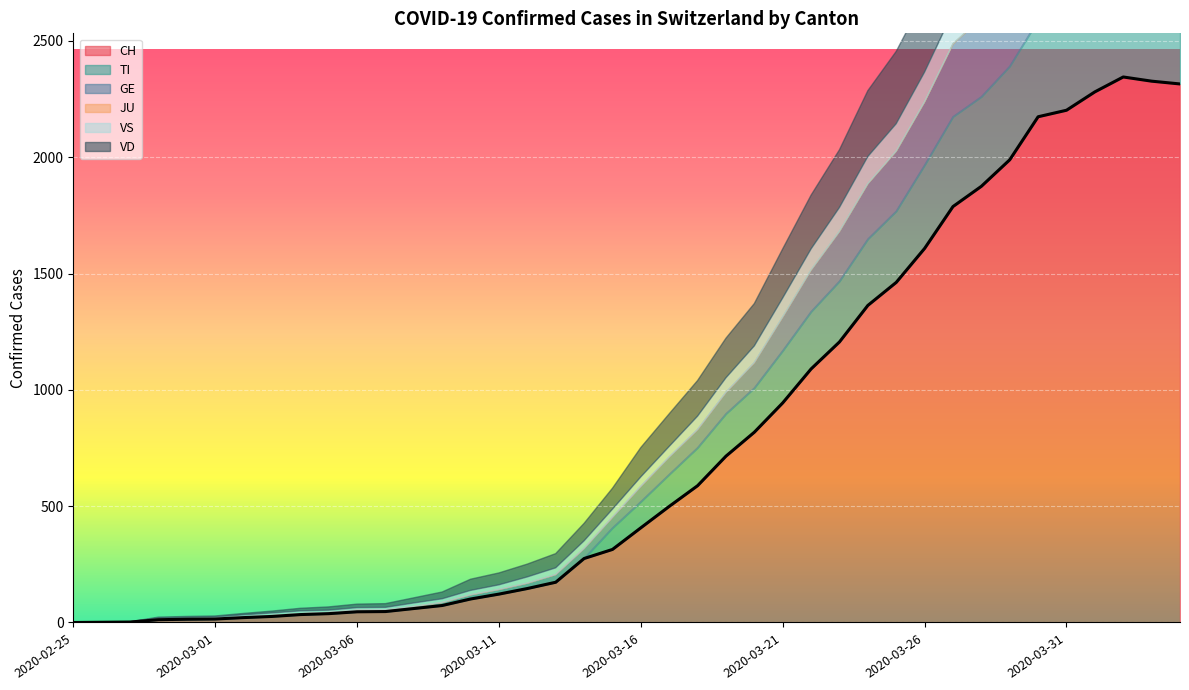

What is the difference between the highest and lowest values at 2020-03-12?

146